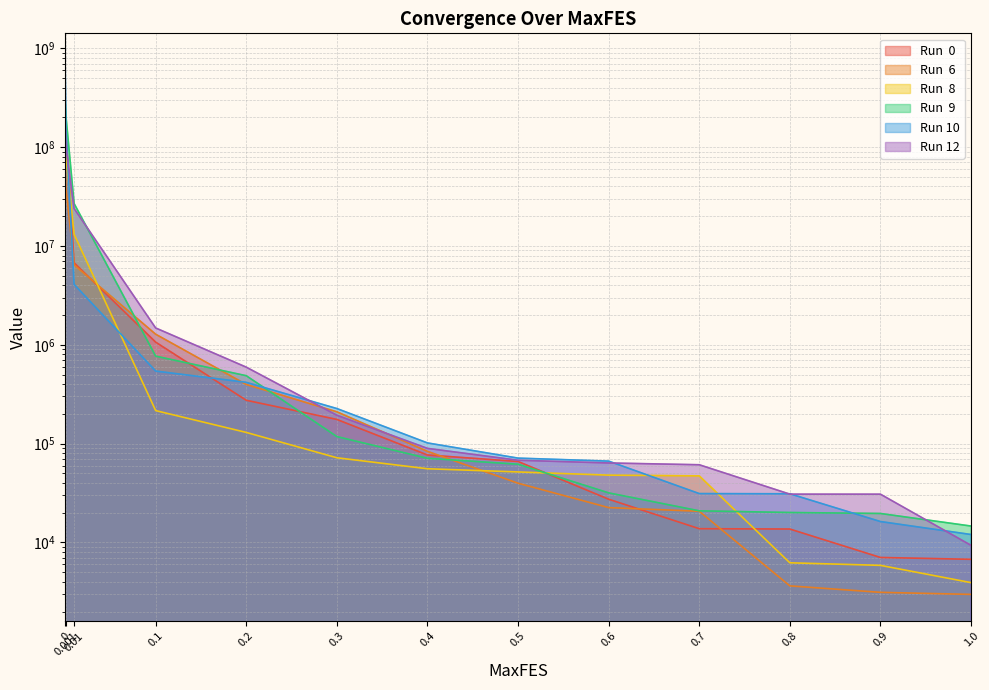

What is the greatest value displayed?

760499357.1